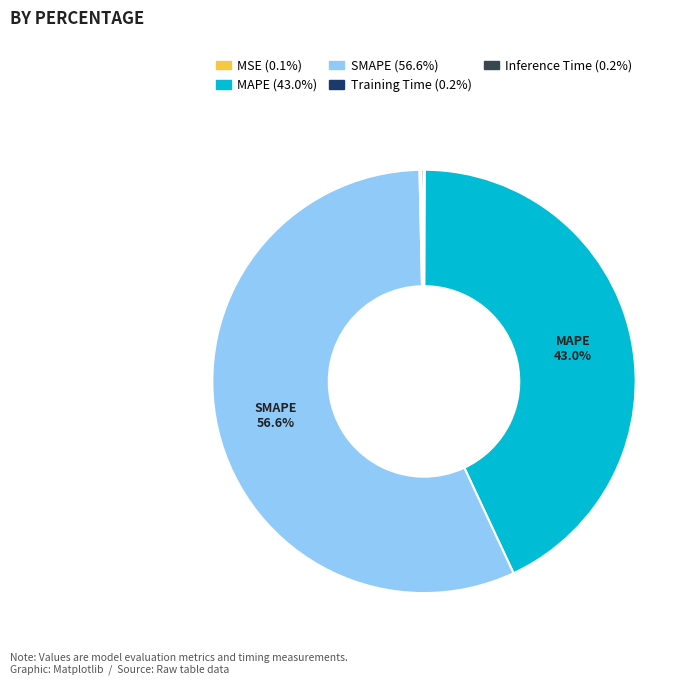

To the nearest percent, what portion does MAPE represent?

43%